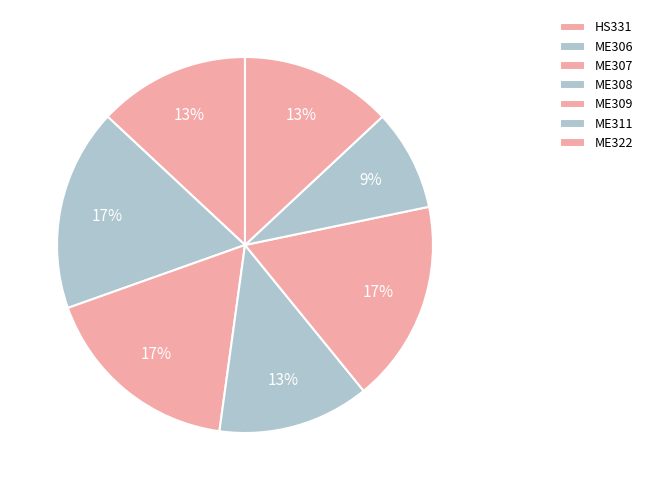

How many slices are in this pie chart?

7